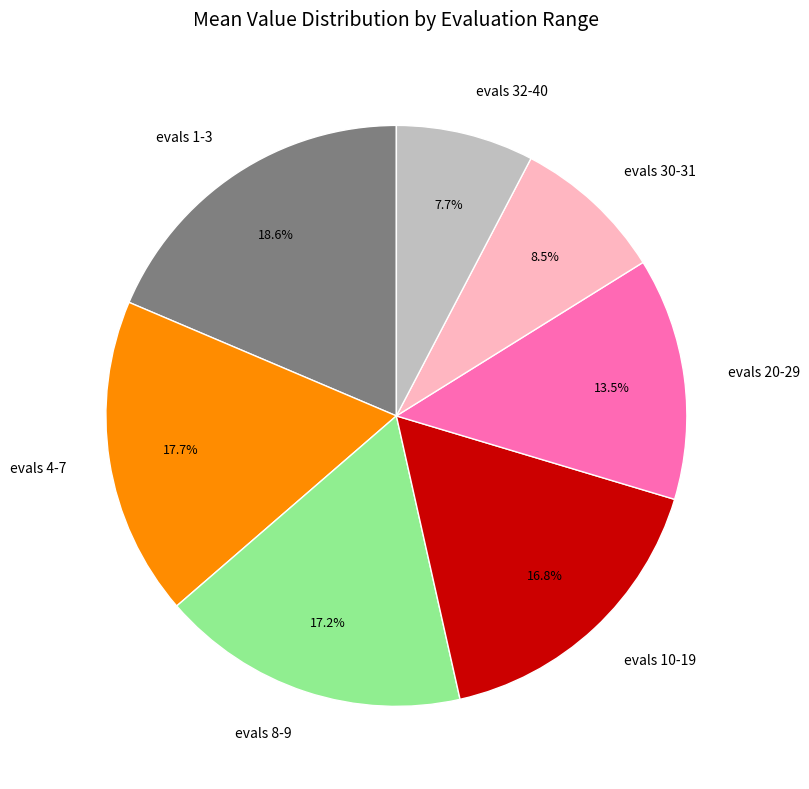

The evals 8-9 slice represents 4% of the pie. True or false?

False